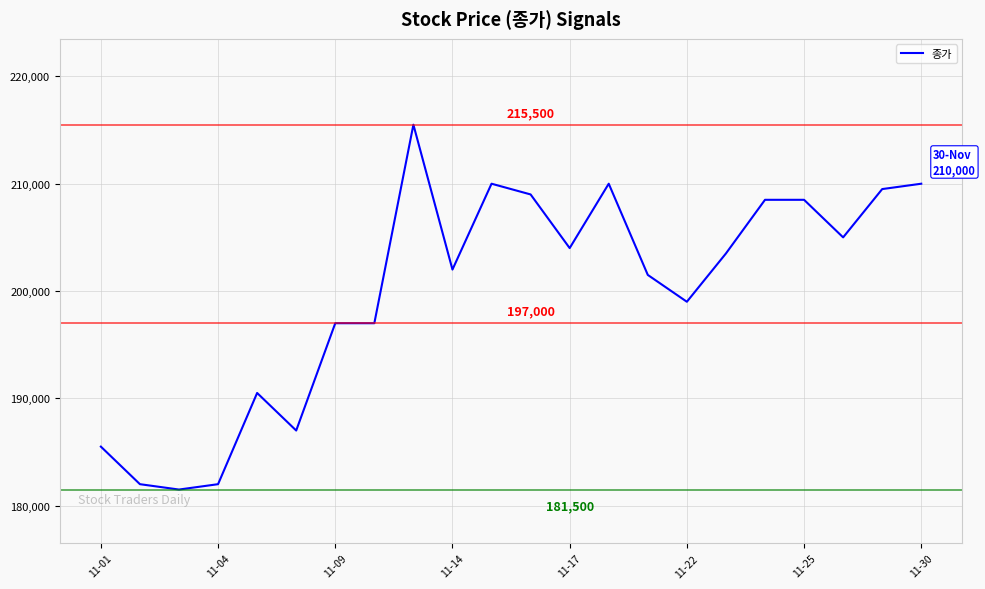

What is the smallest value displayed?

181500